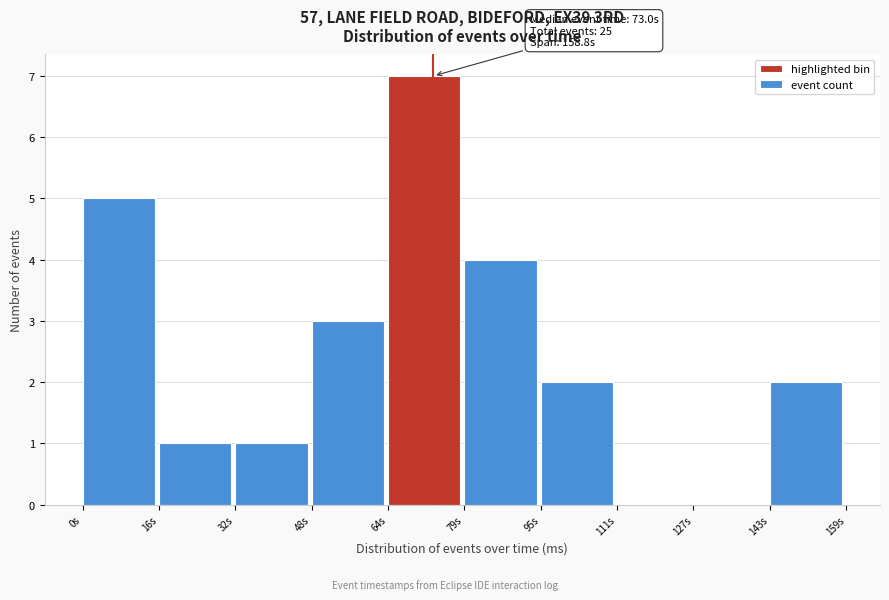

Over which range of the x-axis is the bar tallest?

64 to 80